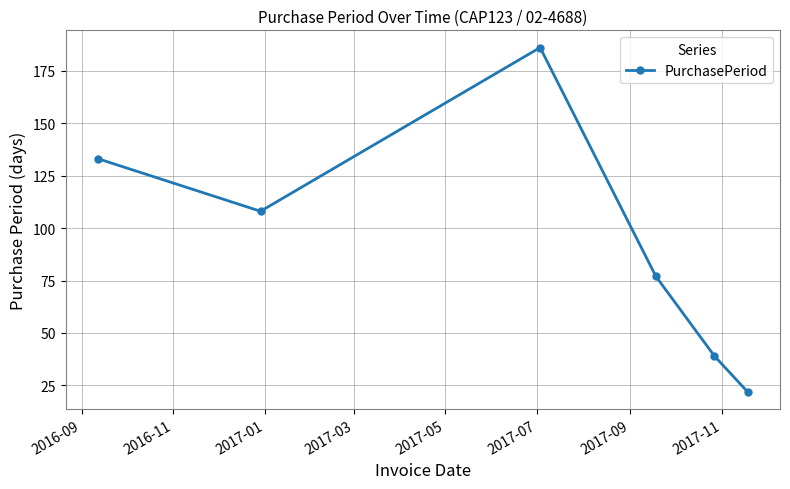

How many lines are shown in the chart?

1